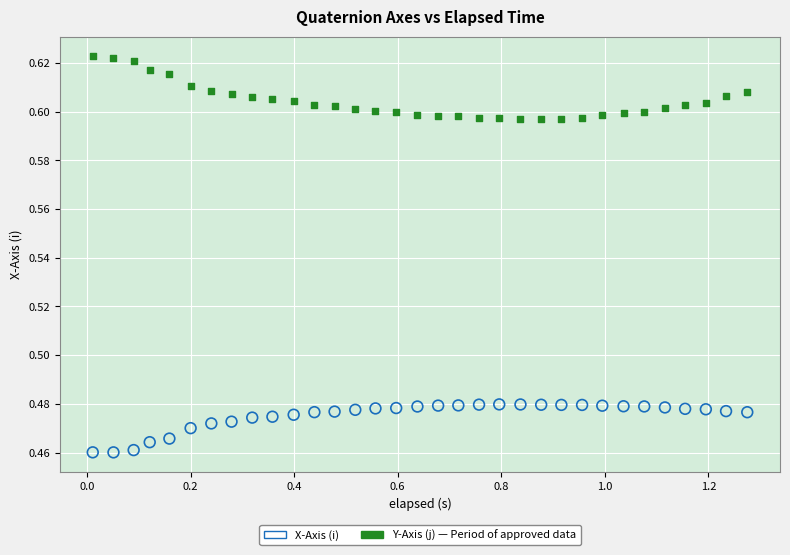

Across all data points, what is the range of X values (max minus min)?

1.3